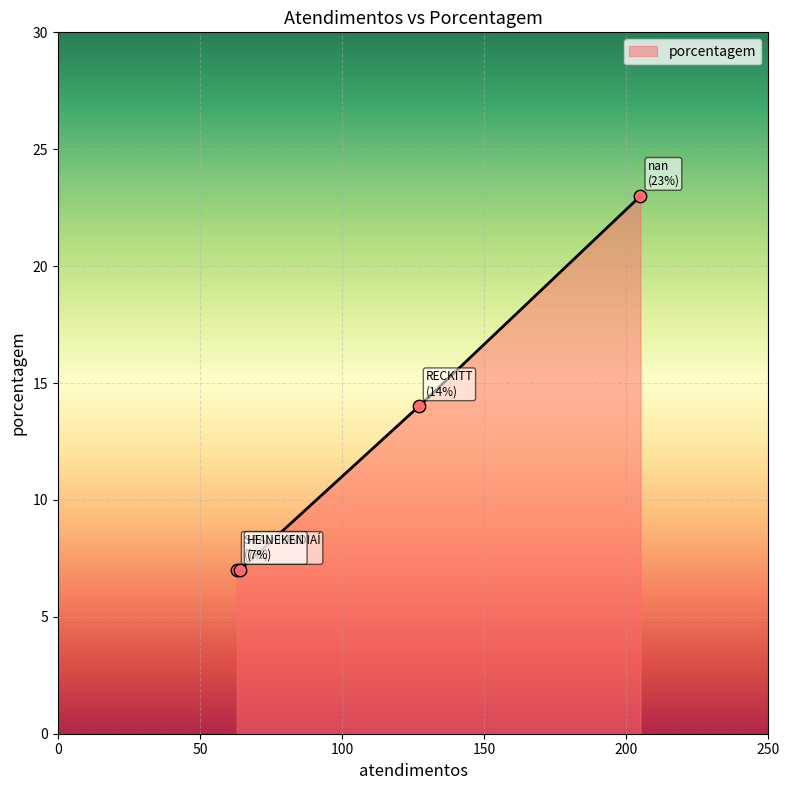

True or false: the data has more than 1 interior local peaks.

False